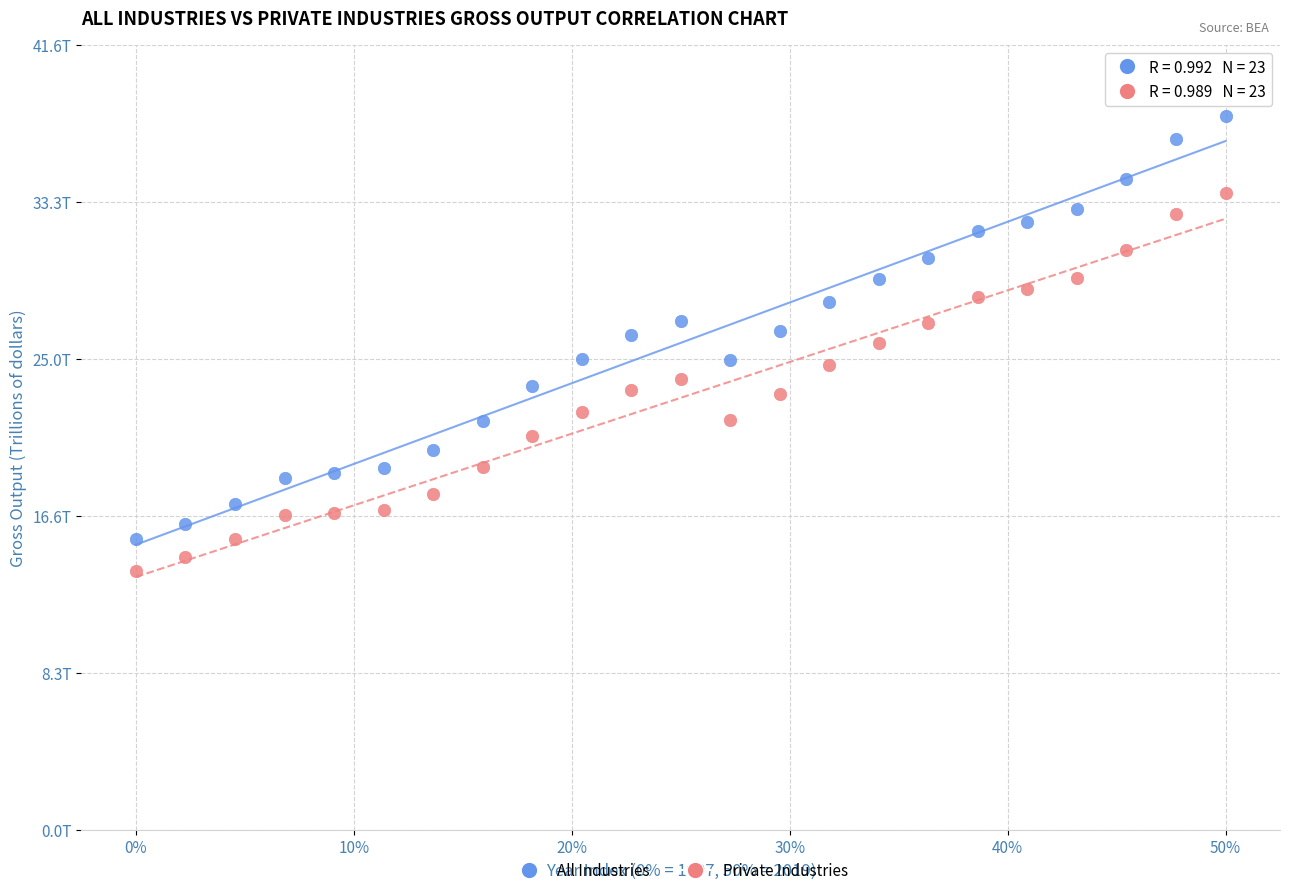

What are all the series names shown in the legend?

All Industries, Private Industries